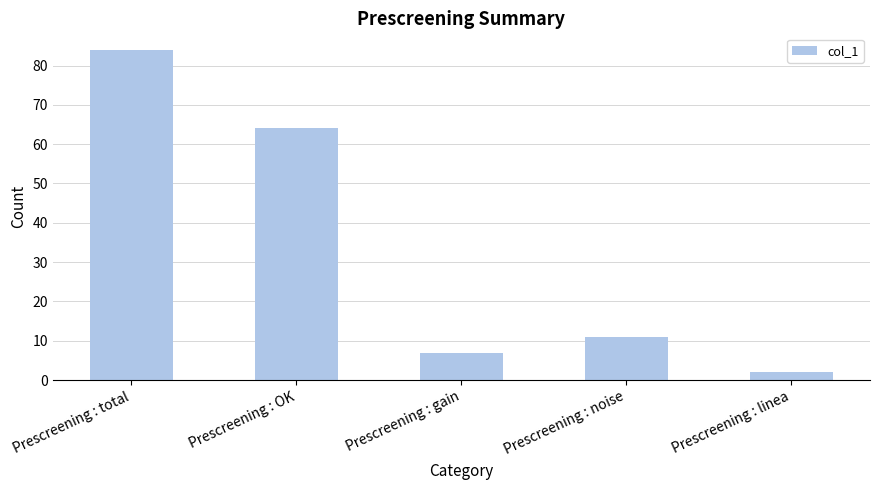

List the labels in order of value, largest first.

Prescreening : total, Prescreening : OK, Prescreening : noise, Prescreening : gain, Prescreening : linea